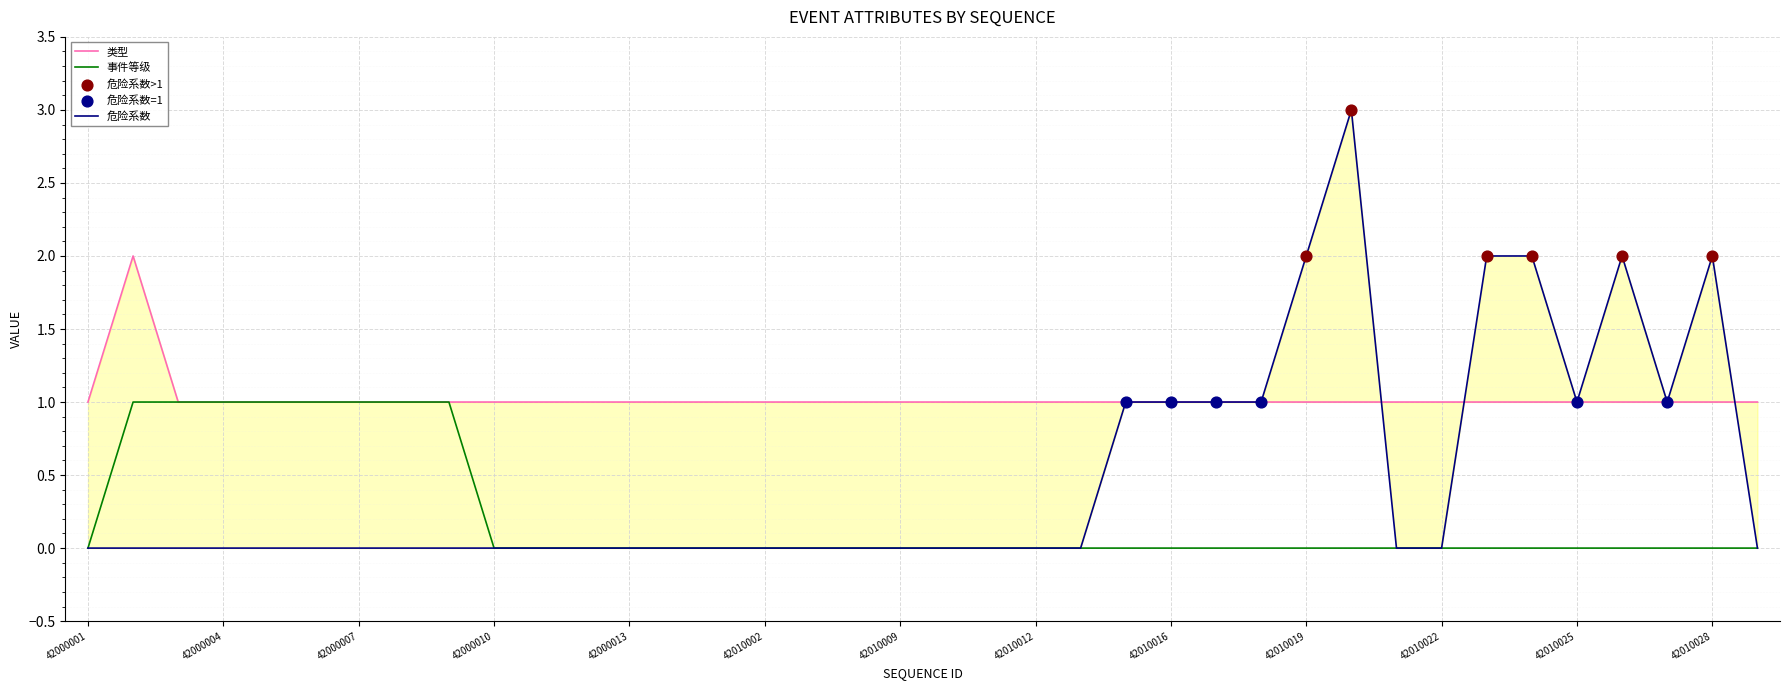

What is the total value across all series at 42000006?

2